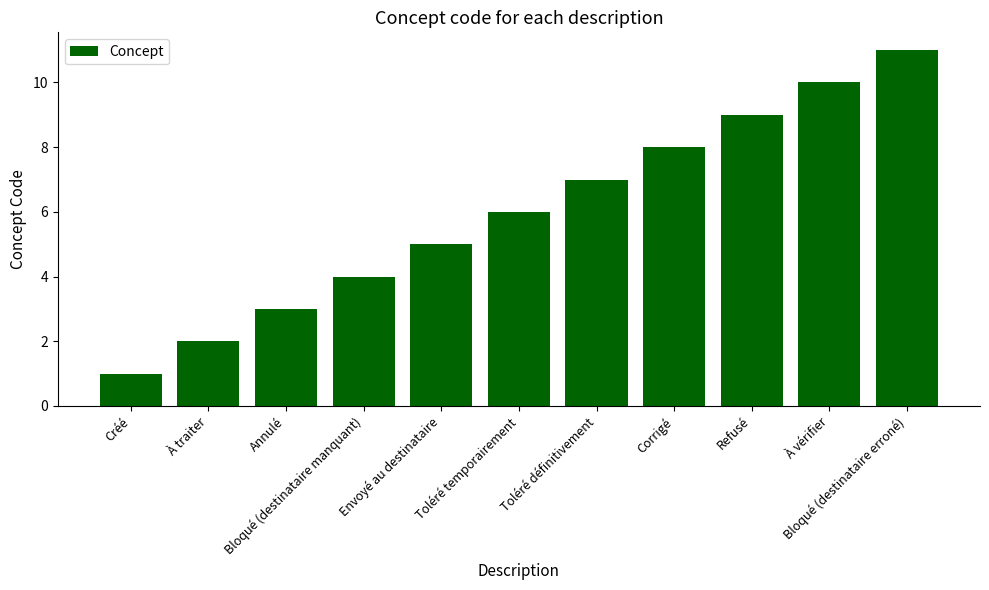

The value at À traiter is 3. True or false?

False